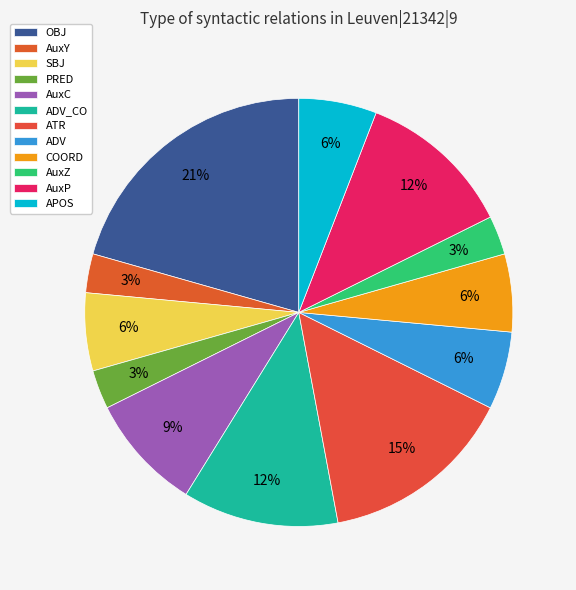

How many segments does this pie chart have?

12